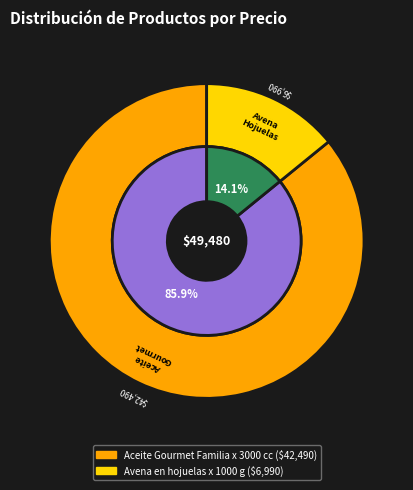

Is Aceite Gourmet Familia x 3000 cc the majority of the pie?

Yes